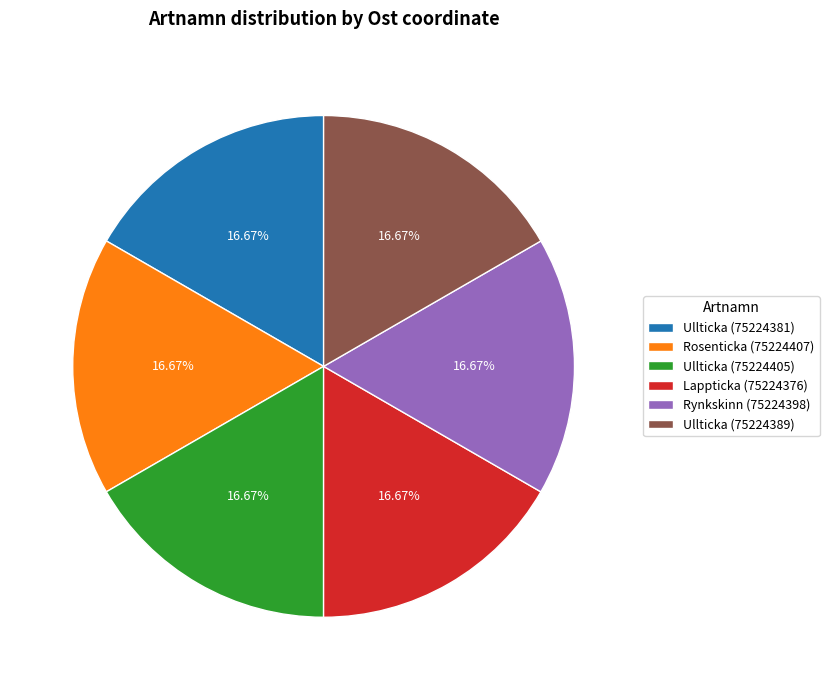

Approximately how many times larger is the value at Ullticka (75224389) compared to Rynkskinn (75224398)?

1.0